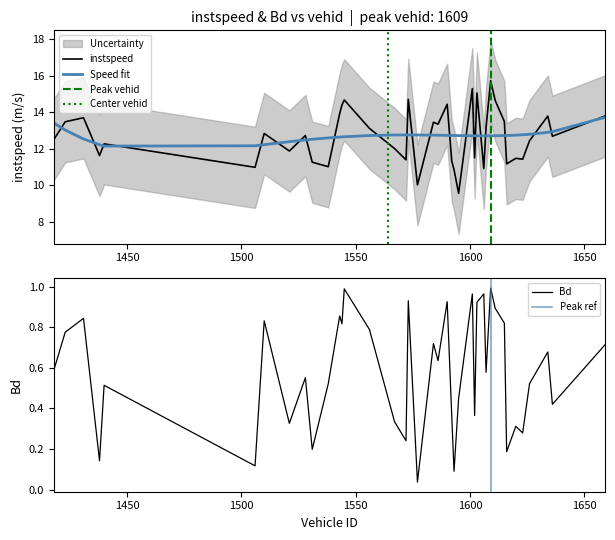

True or false: Bd has more than 0 interior local peaks.

True